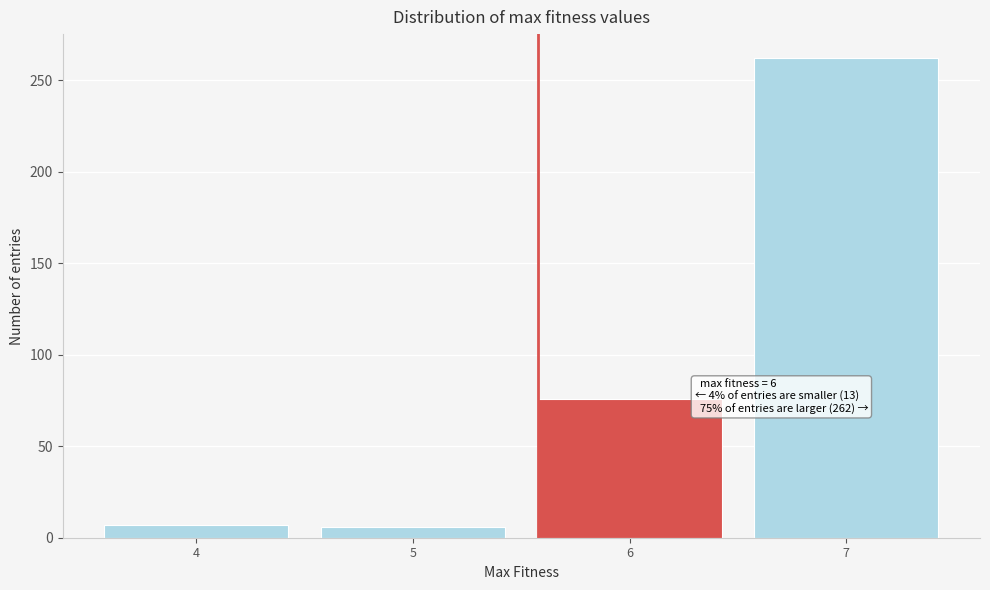

Over which range of the x-axis is the bar tallest?

6.5 to 7.5